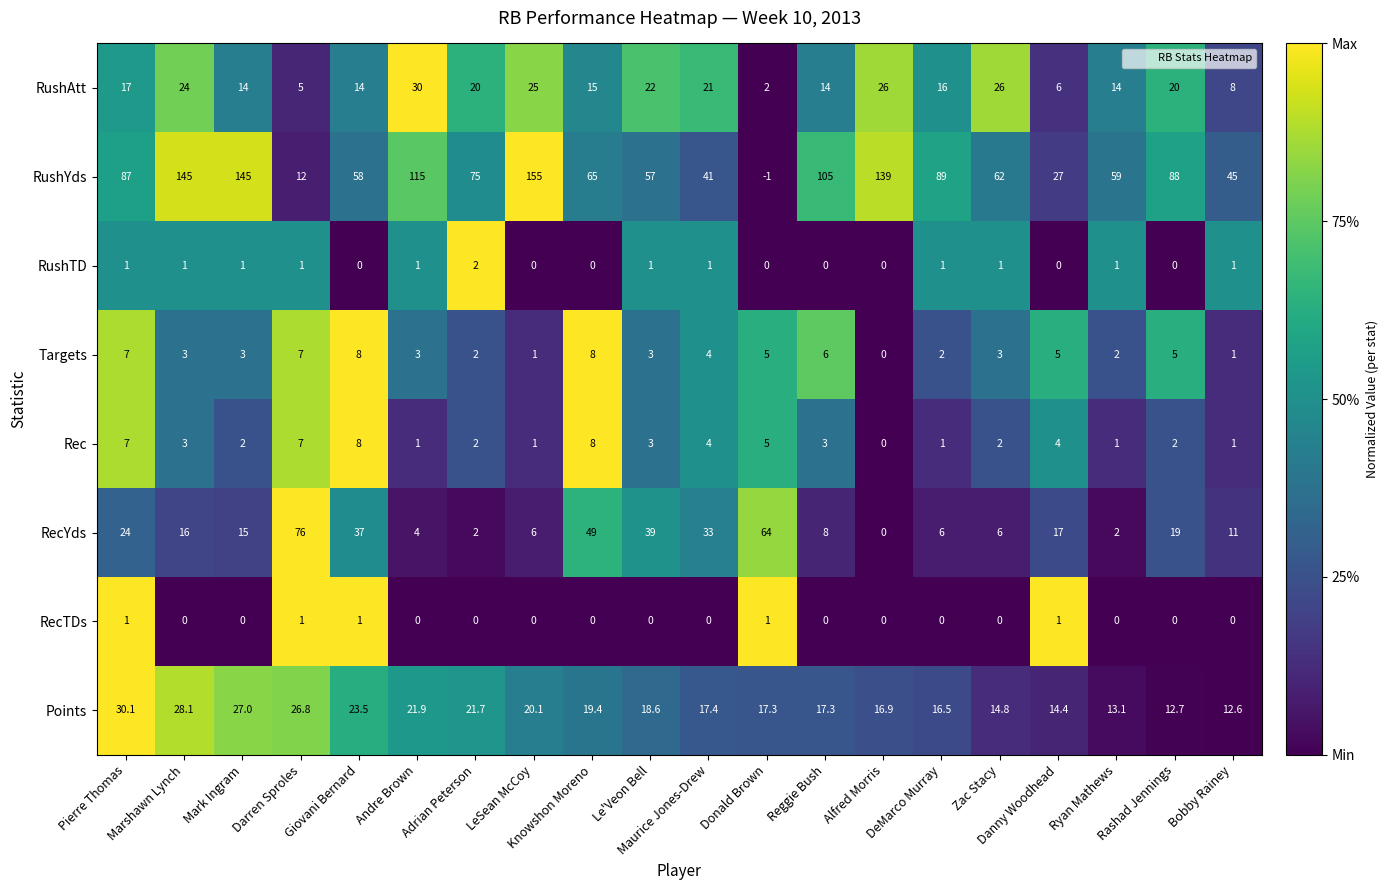

Count the RushTD values in the range 0 to 1.

19